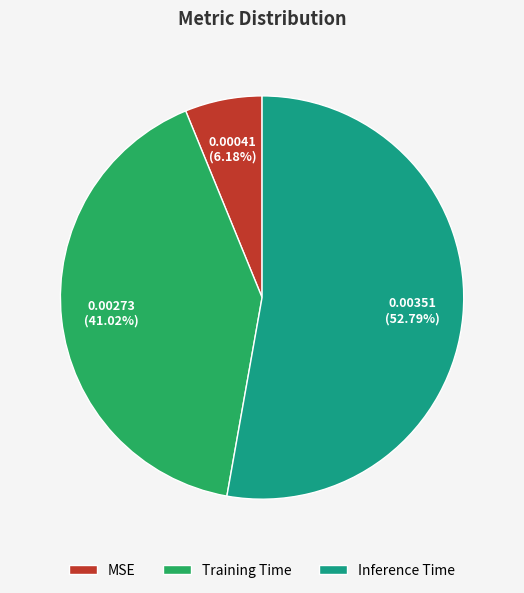

To the nearest percent, what is the combined percentage of Training Time and MSE?

47%